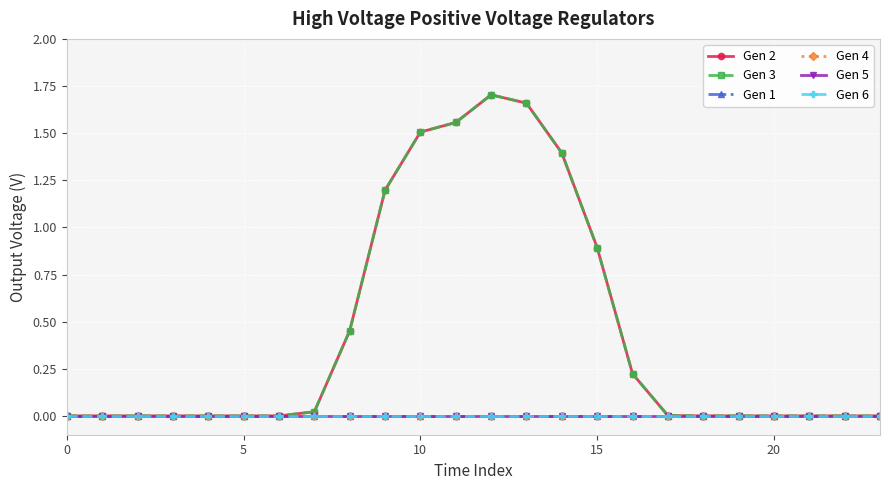

List the series in order of their peak value, highest first.

Gen 2, Gen 3, Gen 1, Gen 4, Gen 5, Gen 6